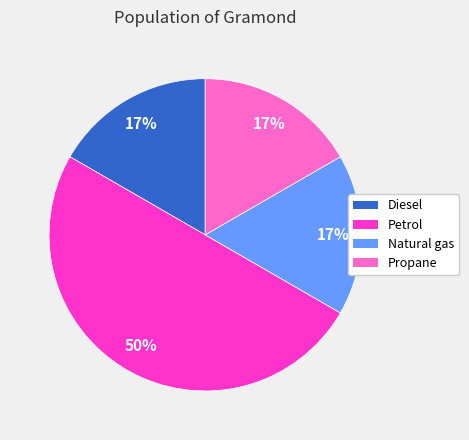

What percentage is the Diesel slice, to the nearest percent?

17%